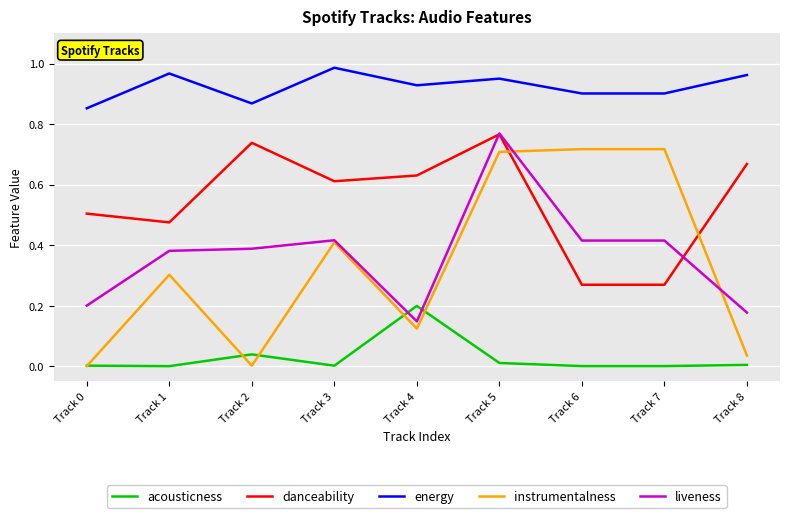

The instrumentalness series shows 1.0 at Track 7. True or false?

False